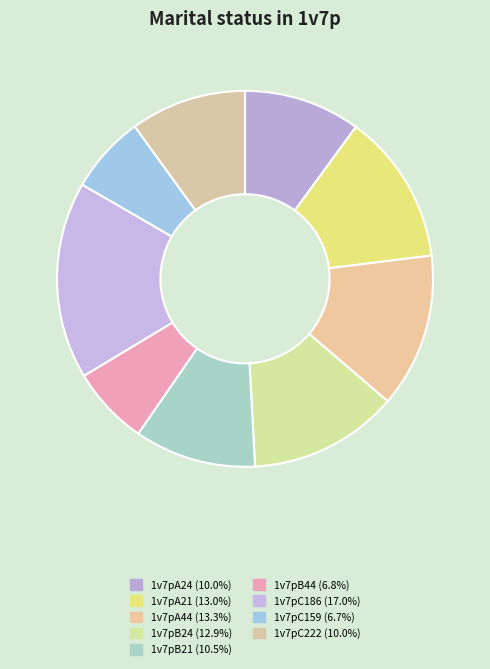

Which category has the smallest portion of the pie?

1v7pC159